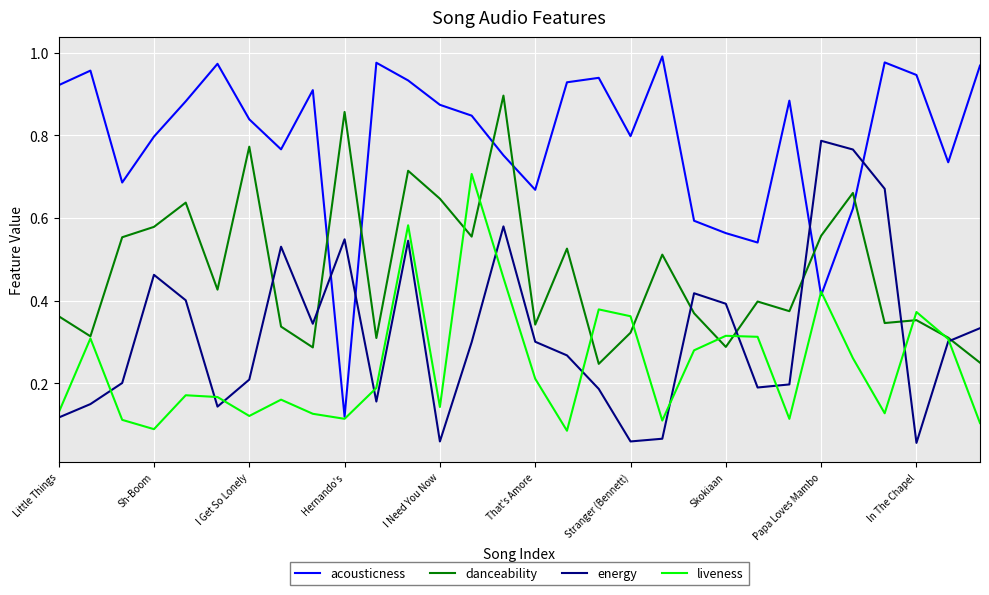

Which series has the largest total across all categories?

acousticness